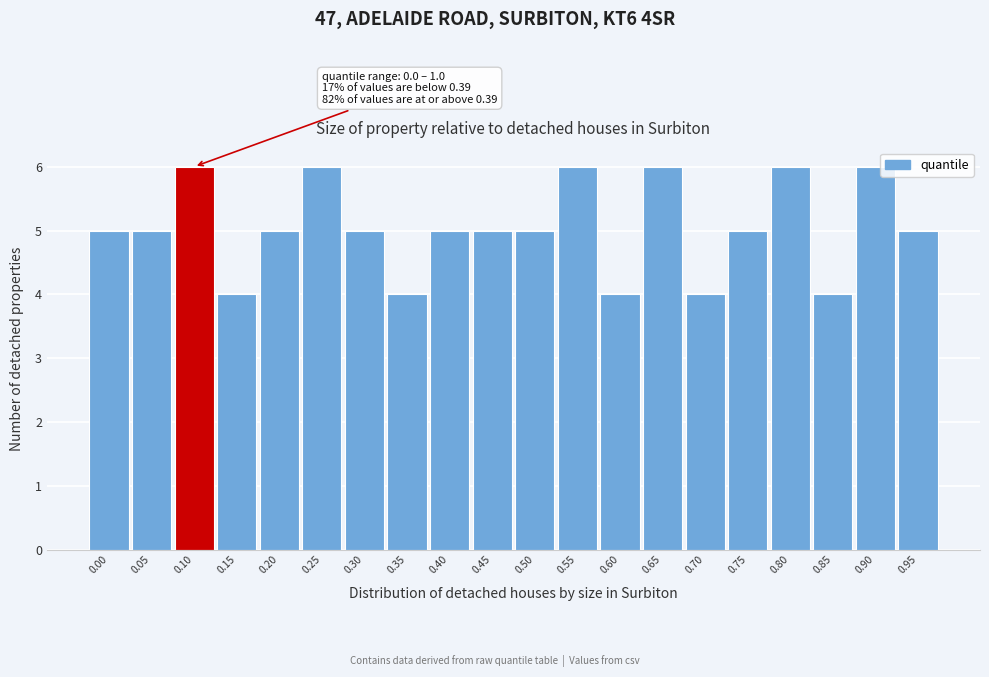

Reading left to right, what are all the values shown in this chart?

5	5	6	4	5	6	5	4	5	5	5	6	4	6	4	5	6	4	6	5